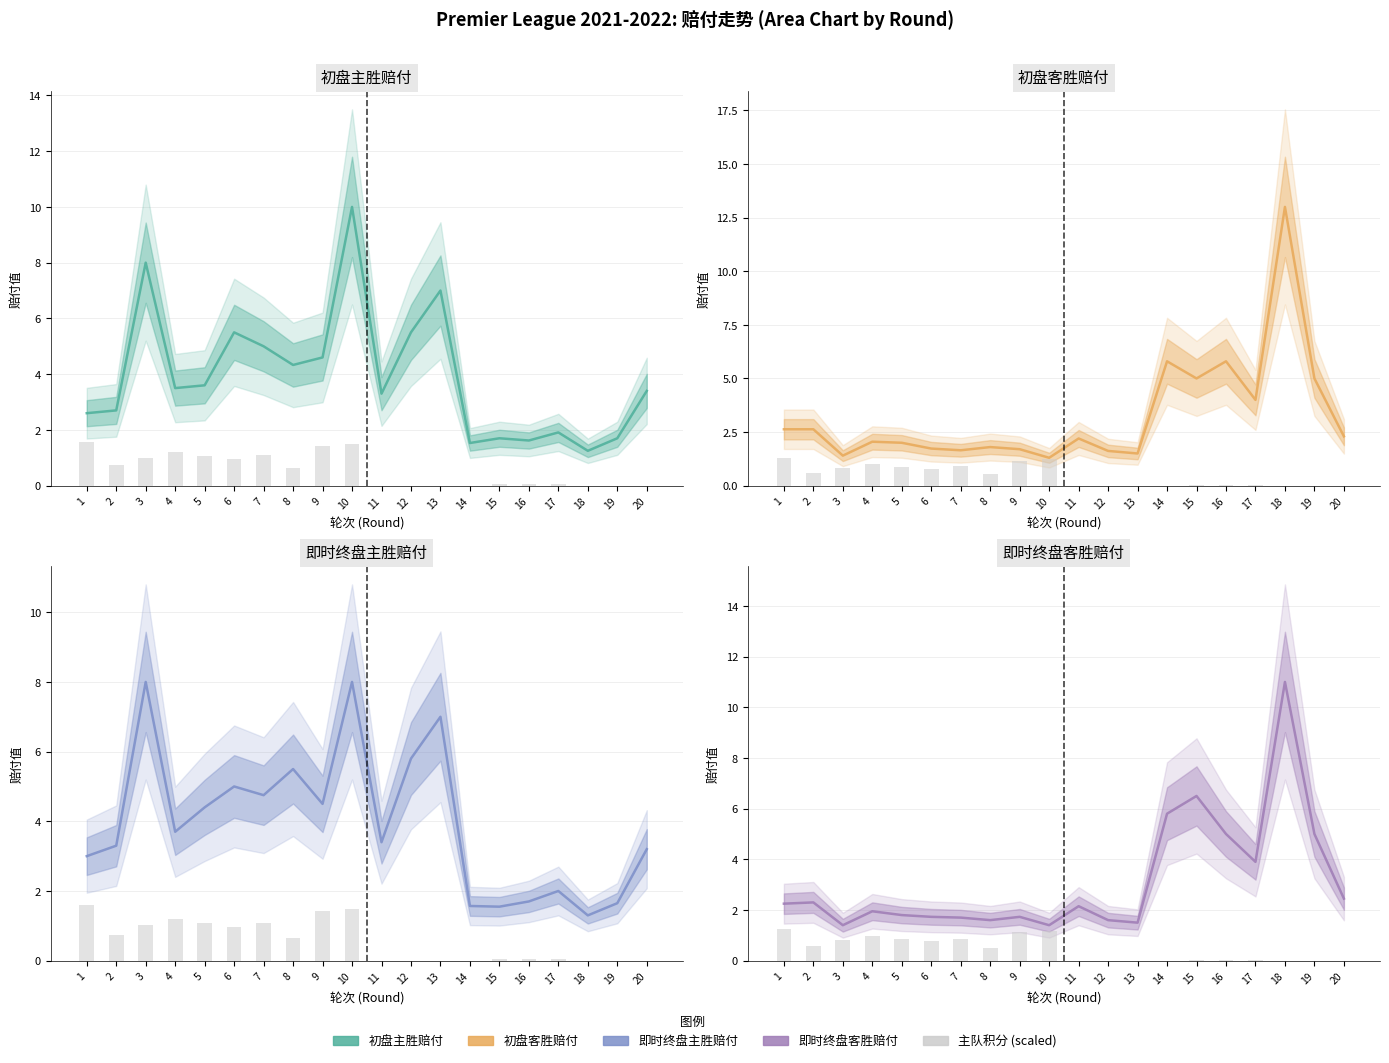

True or false: 主队积分 (scaled) has a value of 0.0 at 20.

True